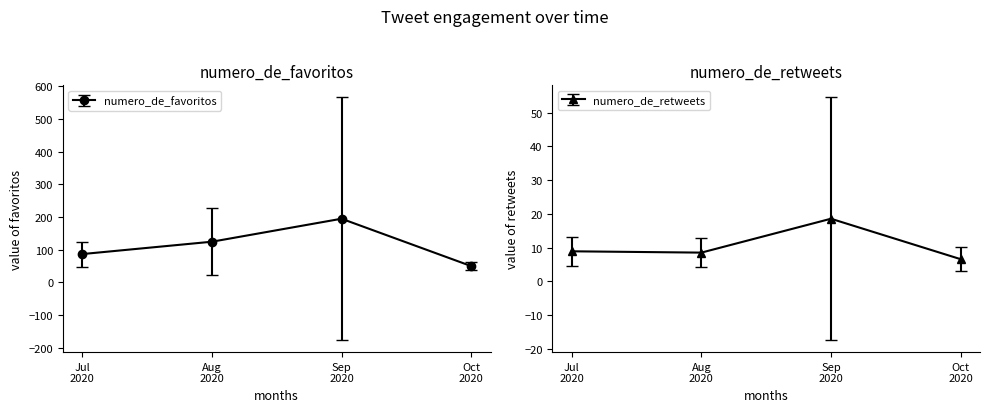

True or false: numero_de_favoritos has more than 2 points higher than both neighbors.

False